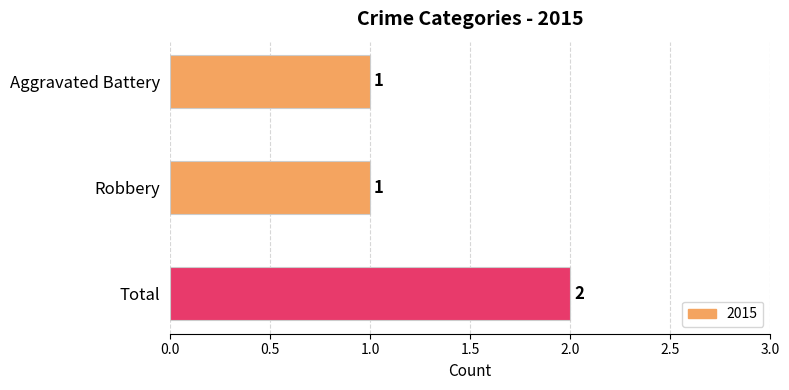

Reading bottom to top, what are all the values shown in this chart?

2	1	1